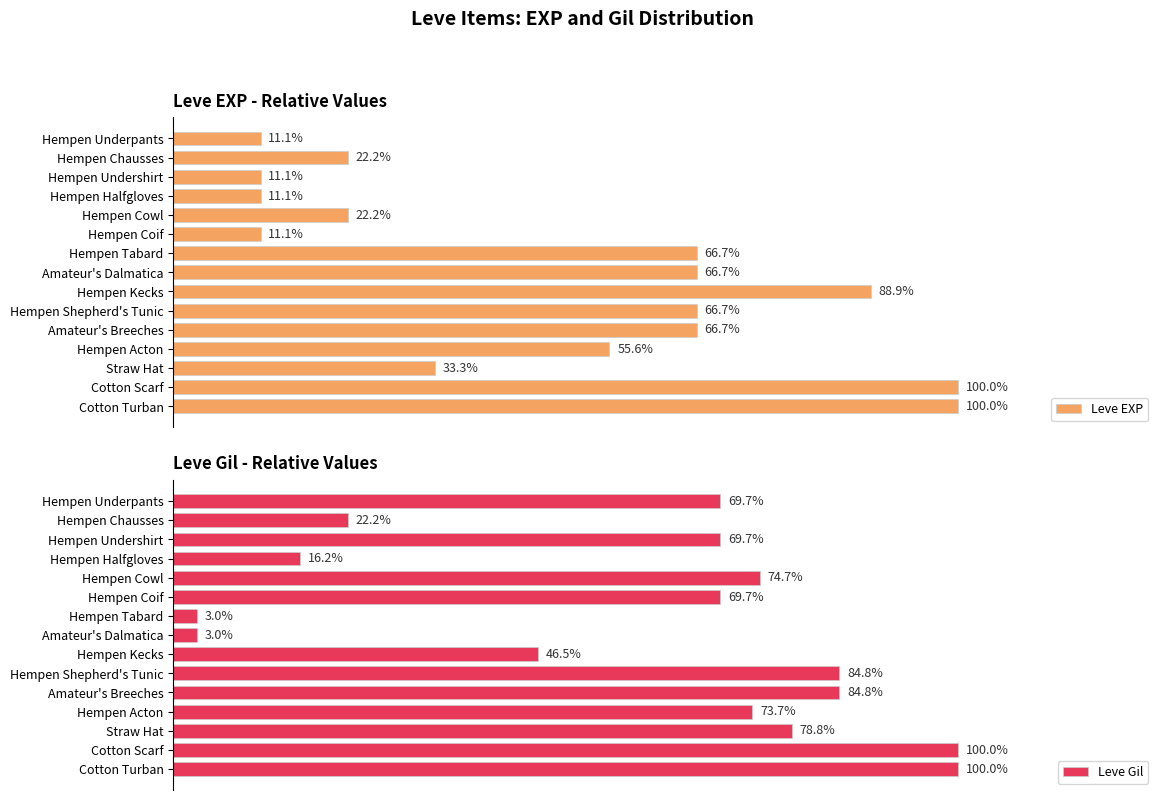

List the series in order of their overall mean, lowest first.

Leve EXP, Leve Gil